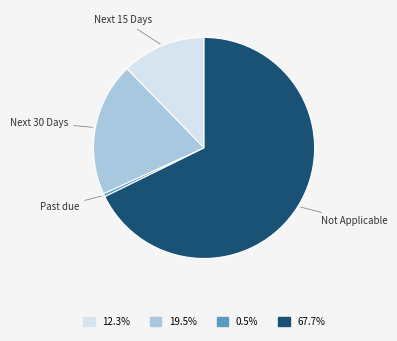

Rank the categories by value from highest to lowest.

Not Applicable, Next 30 Days, Next 15 Days, Past due